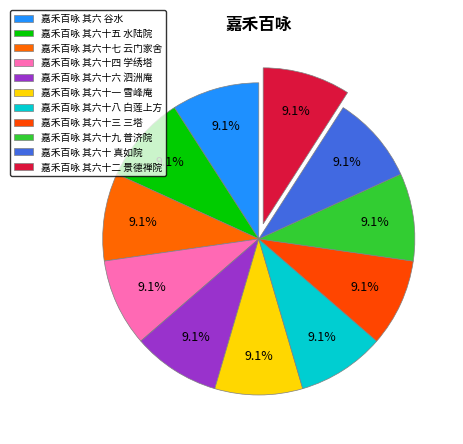

What is the ratio of the value at 嘉禾百咏 其六十八 白莲上方 to the value at 嘉禾百咏 其六十五 水陆院?

1.0